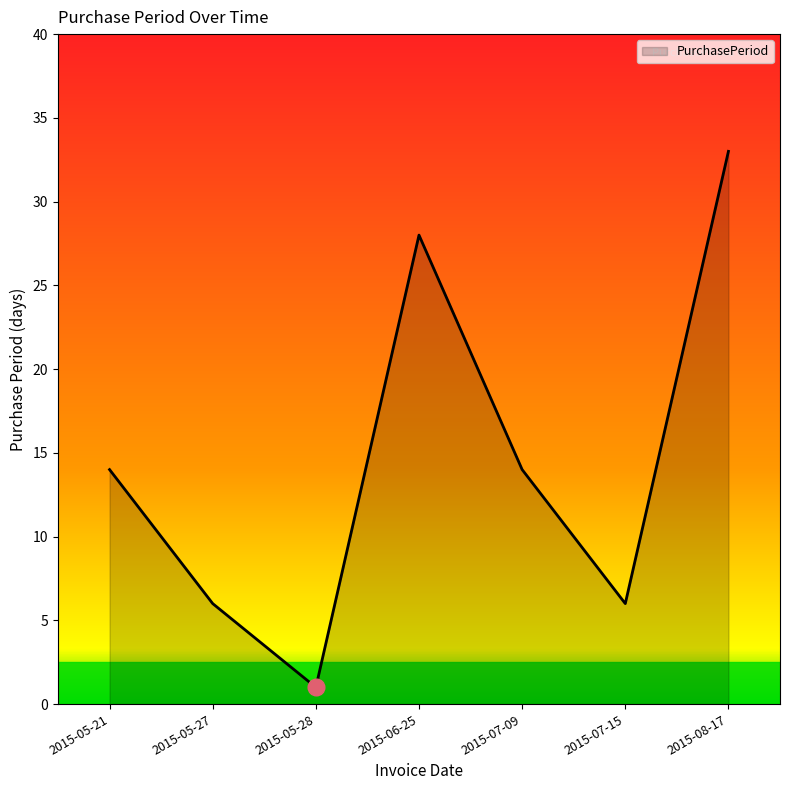

What is the sum of all values?

102